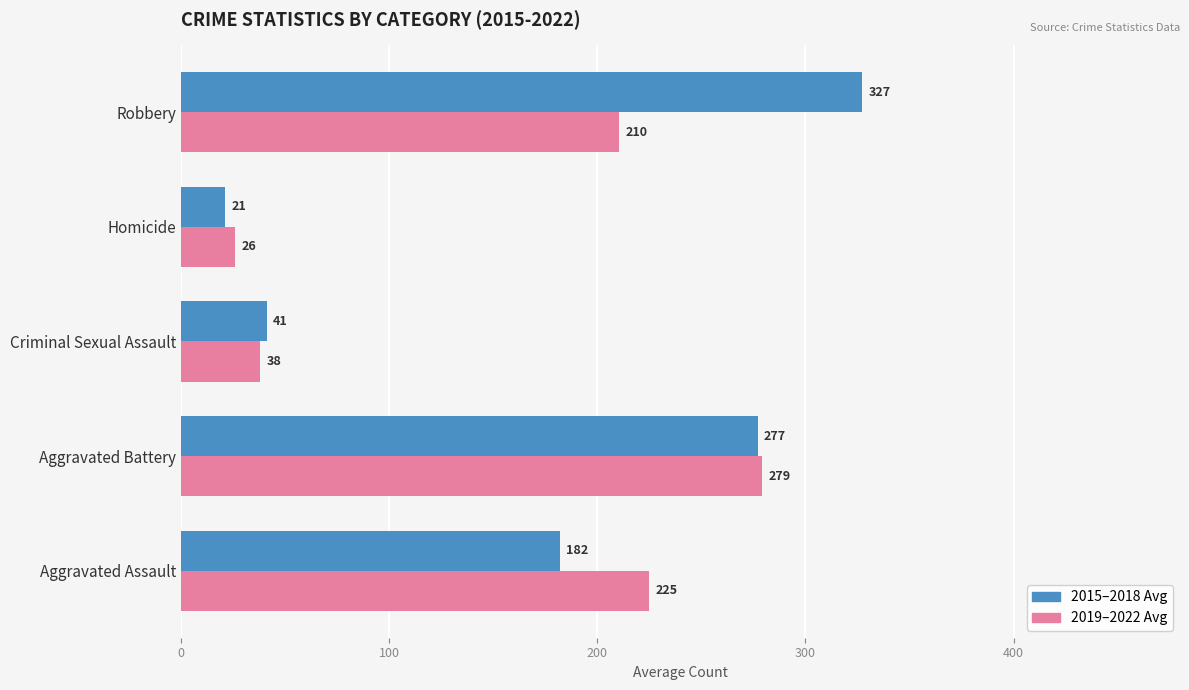

At which category is the sum across all series the highest?

Aggravated Battery